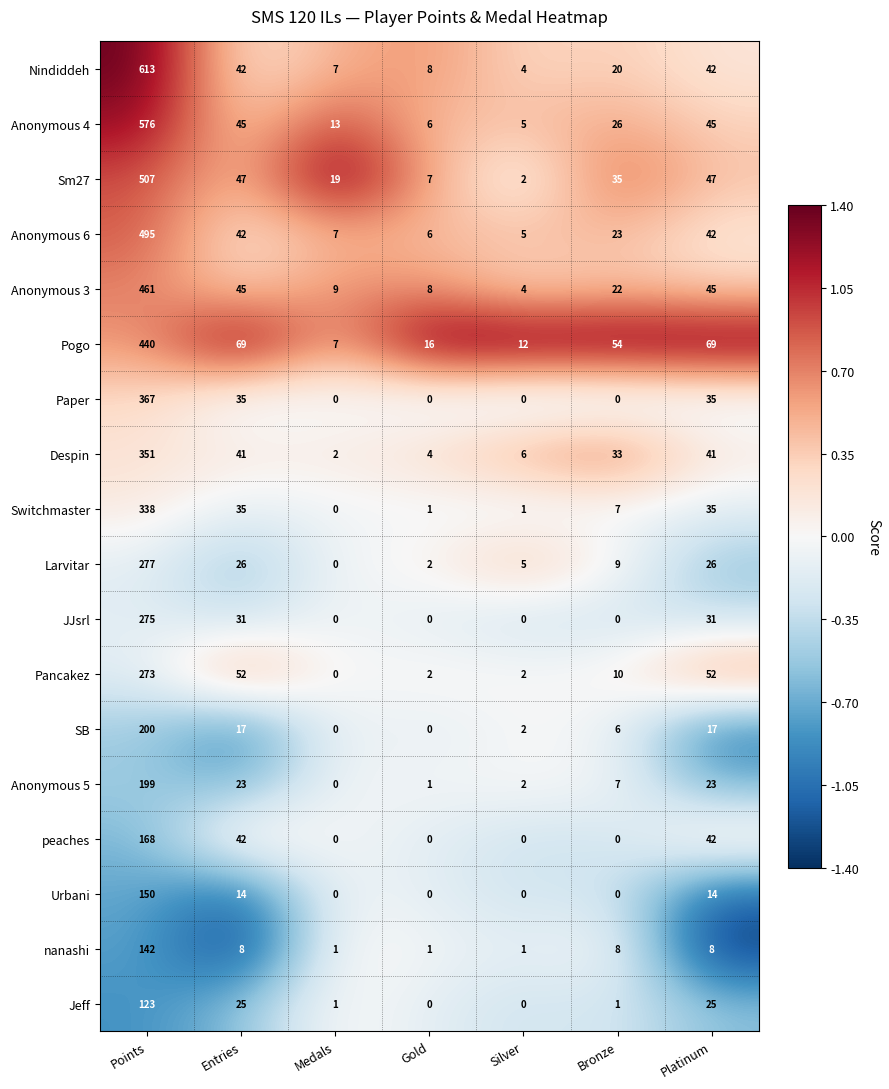

Which series has the largest total across all categories?

Nindiddeh